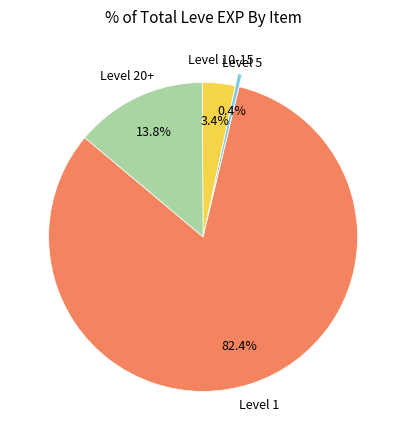

Is there any slice that represents more than half of the pie?

Yes